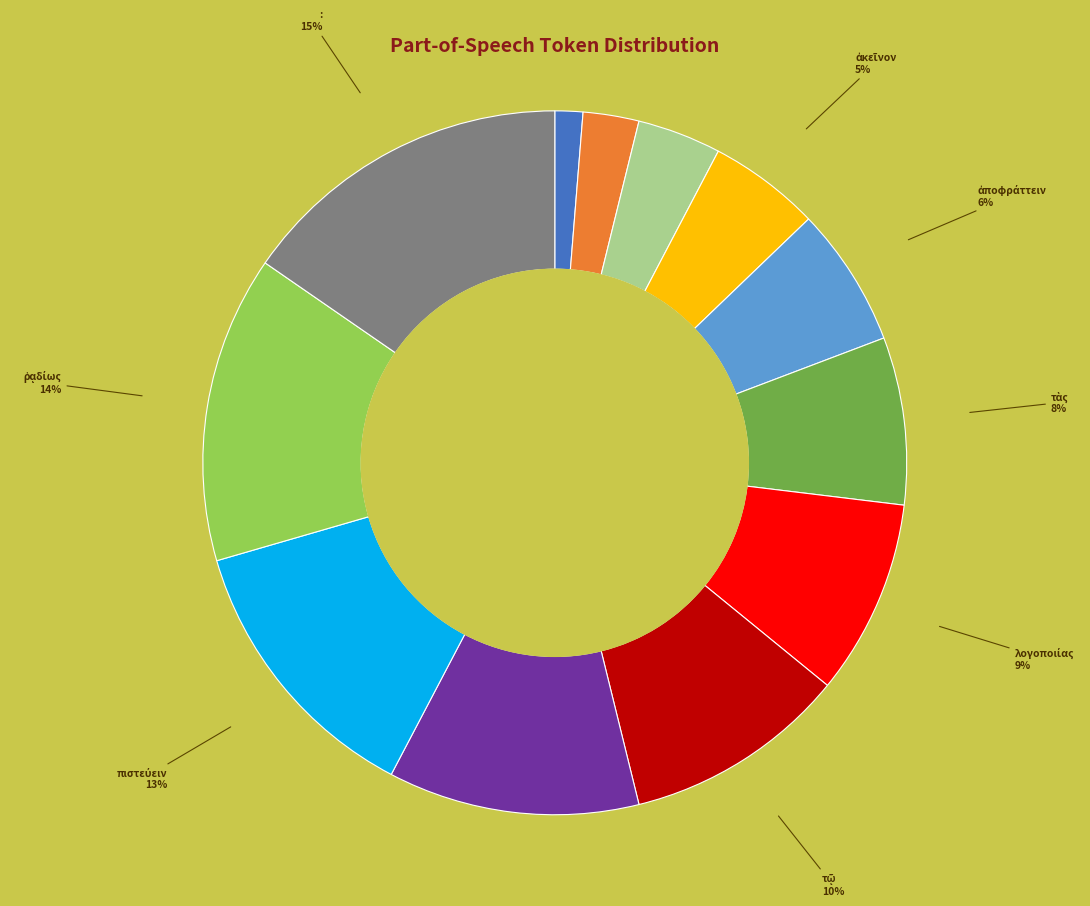

How many segments does this pie chart have?

12